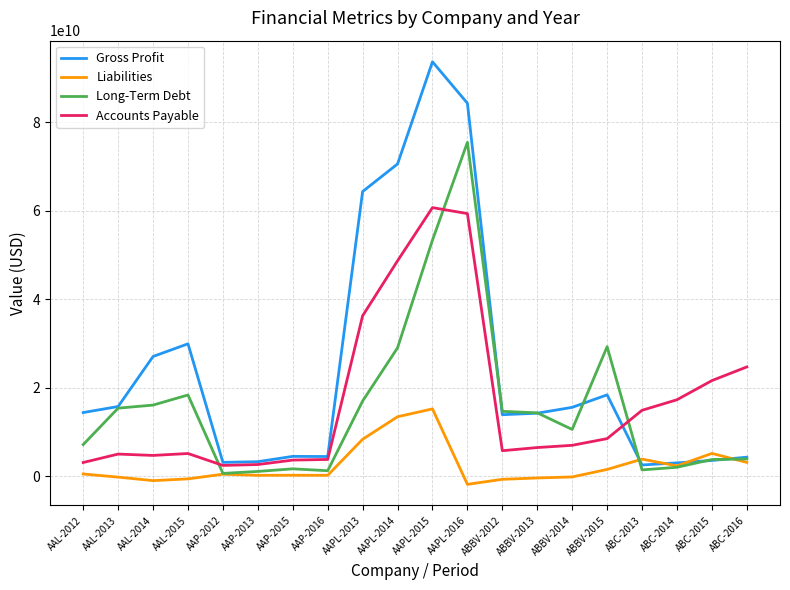

At which label does Long-Term Debt first exceed 14292000000?

AAL-2013